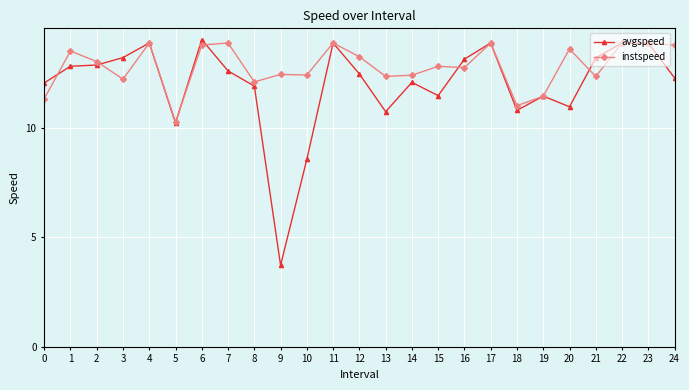

At which label does avgspeed reach its minimum?

9